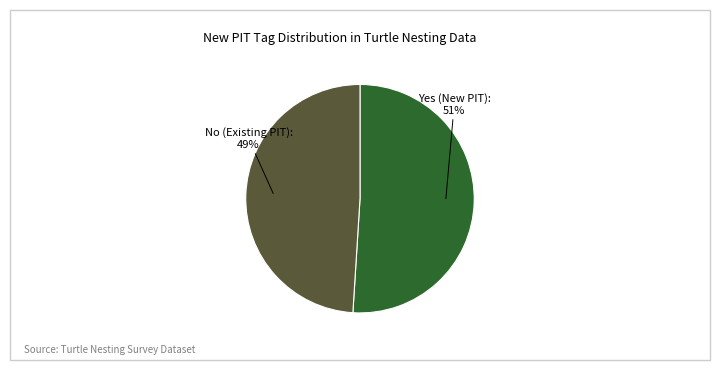

How many slices are in this pie chart?

2